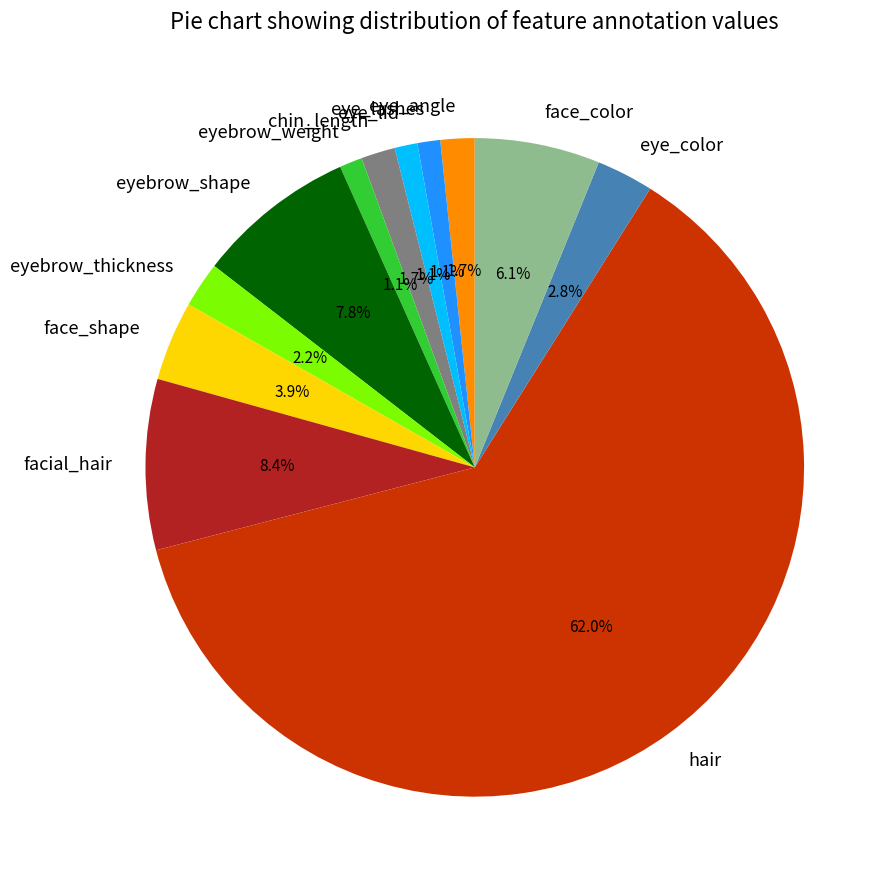

Does hair represent more than half of the total?

Yes